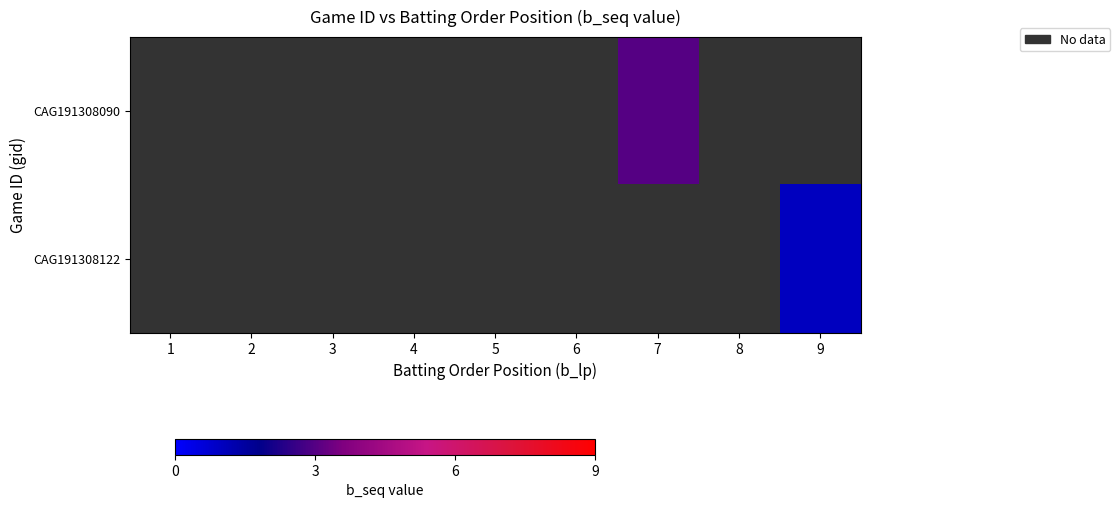

List the labels in order of CAG191308122 value, smallest first.

1, 2, 3, 4, 5, 6, 7, 8, 9